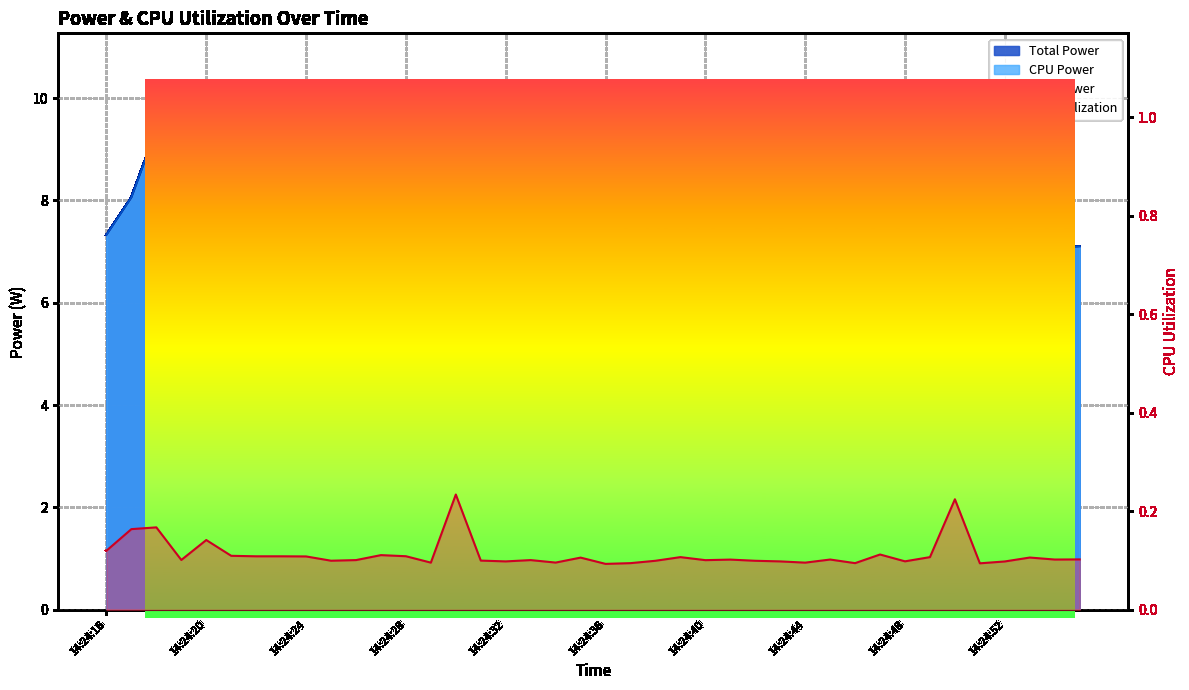

How many values in the CPU Power series exceed 7?

33